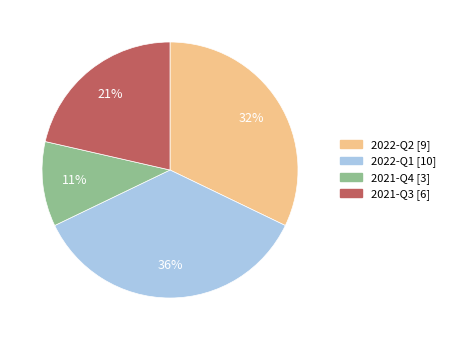

Is it true that 2021-Q3 is 21% of the pie?

True